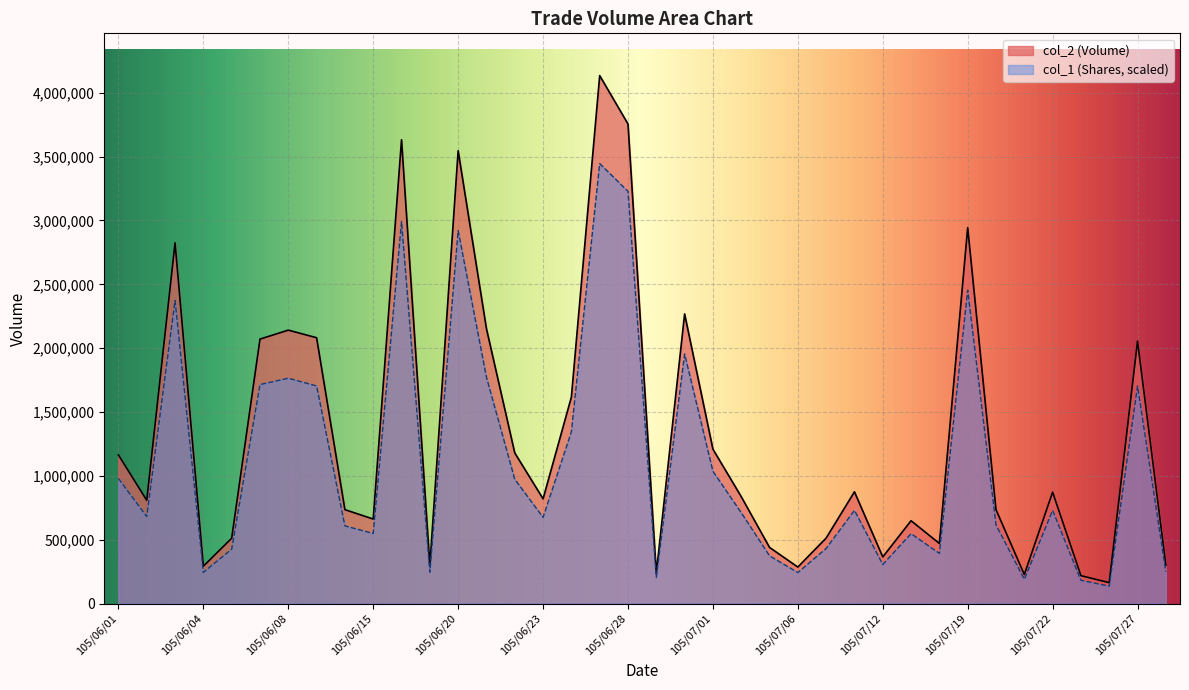

What position from the right is 105/06/08?

32